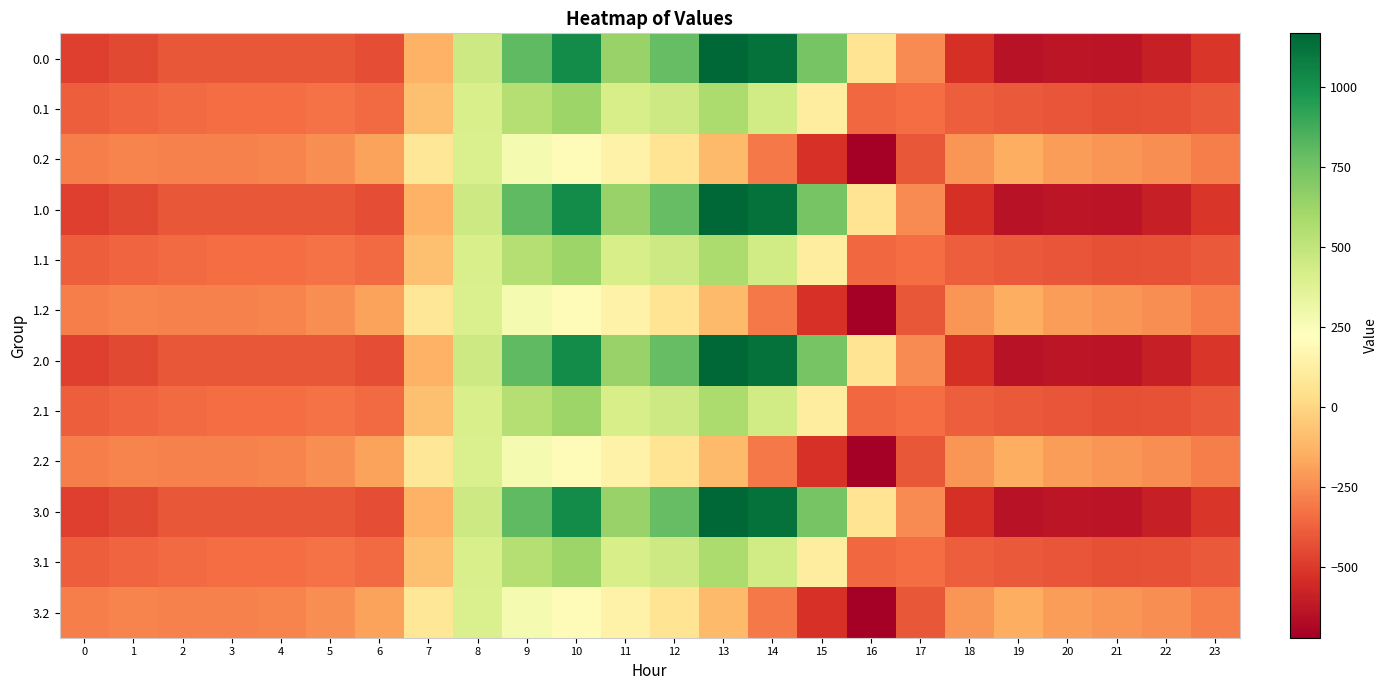

How many data points does each series have?

24